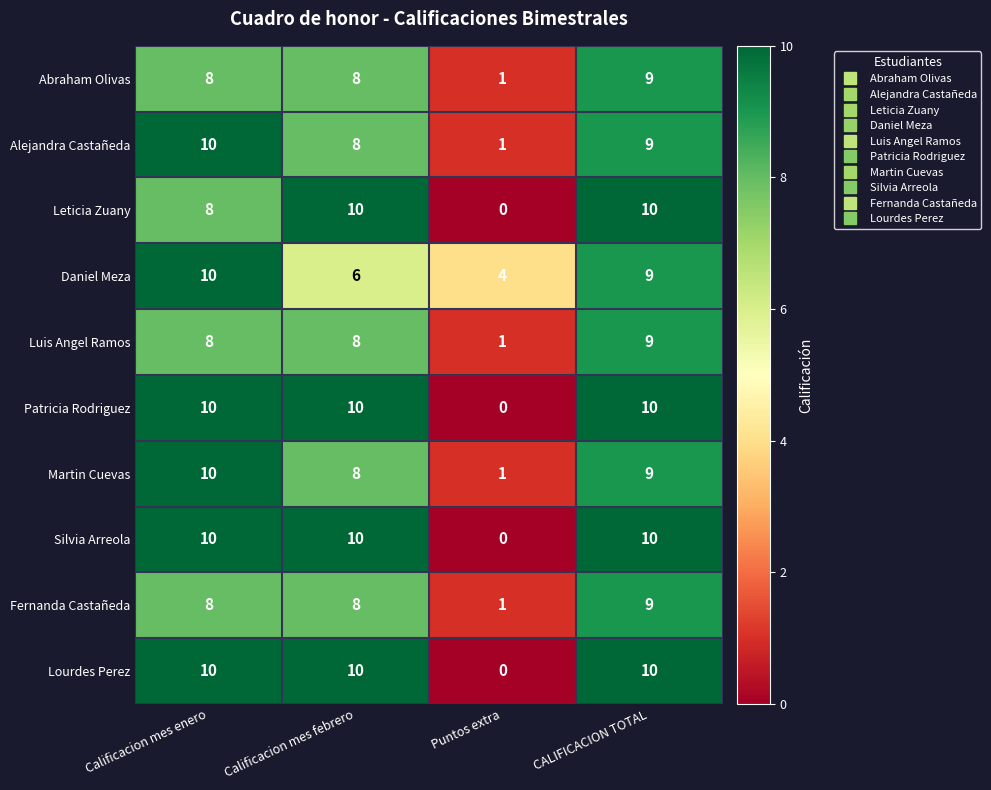

What is the total value across all series at Calificacion mes febrero?

86